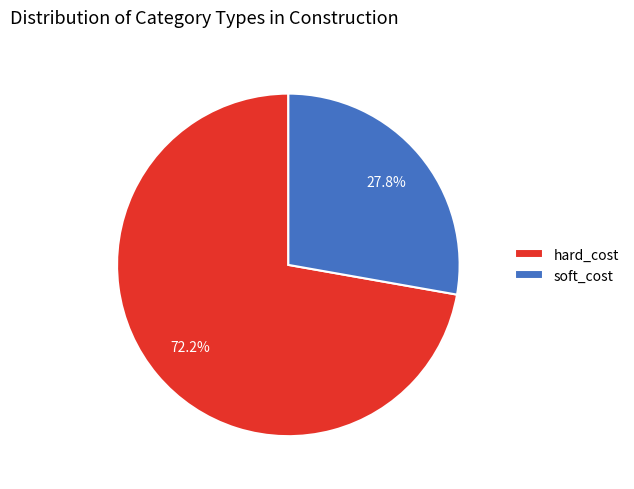

Which slice is the largest?

hard_cost